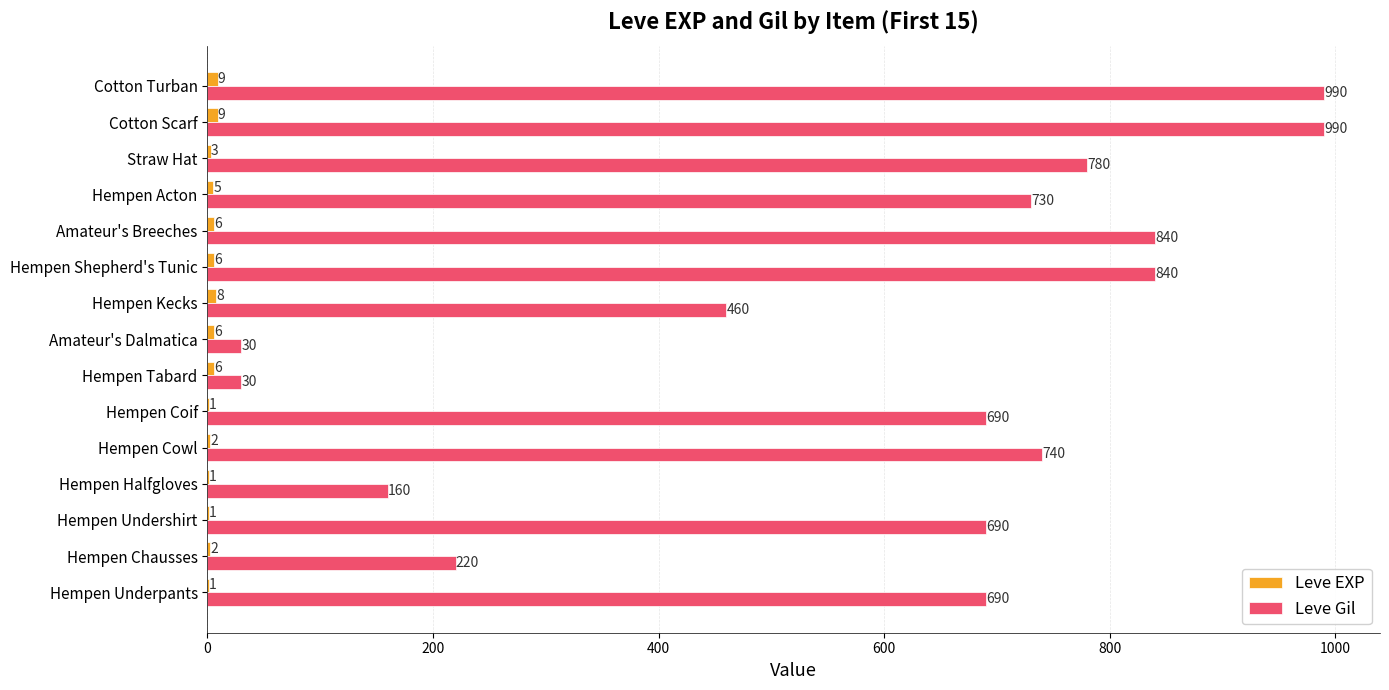

True or false: Leve Gil has a value of 498 at Hempen Cowl.

False